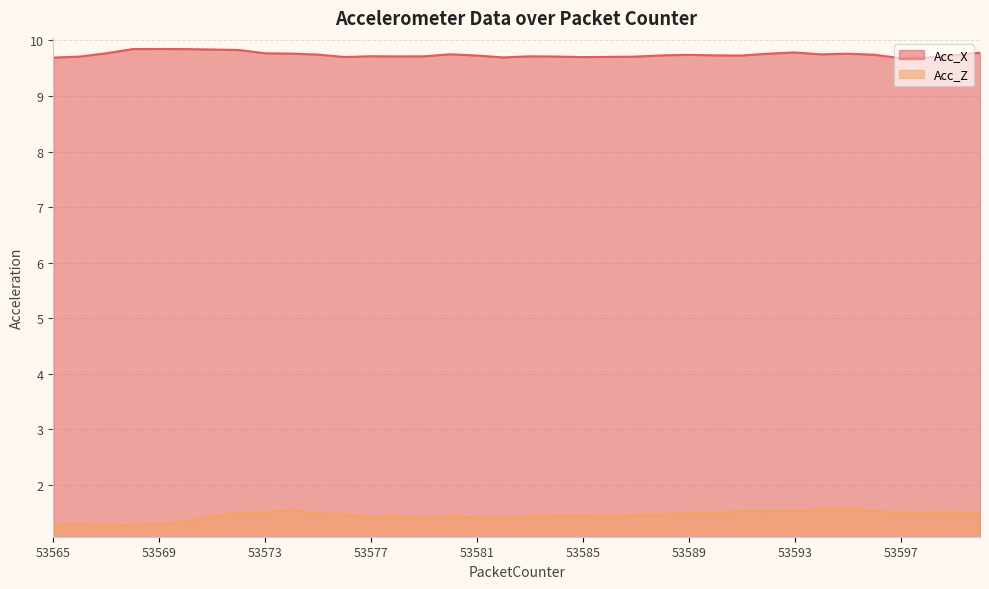

What is the difference between the maximum and second lowest values in the Acc_X series?

0.2